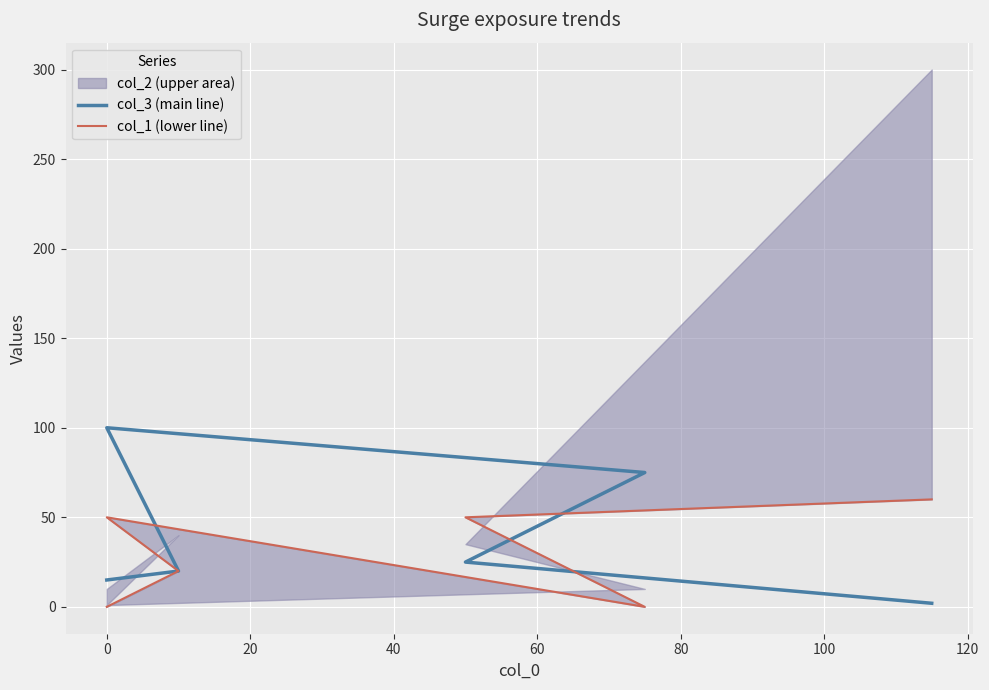

What is the difference between the second highest and second lowest values in the col_1 series?

50